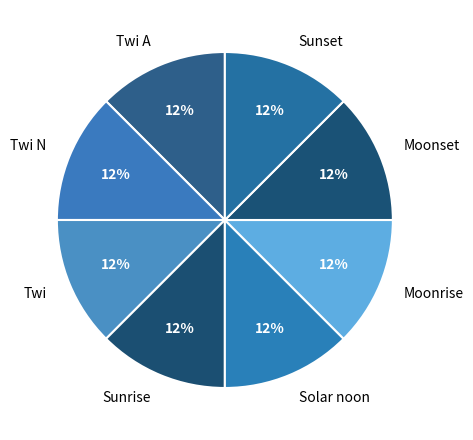

The Moonset slice represents 21% of the pie. True or false?

False